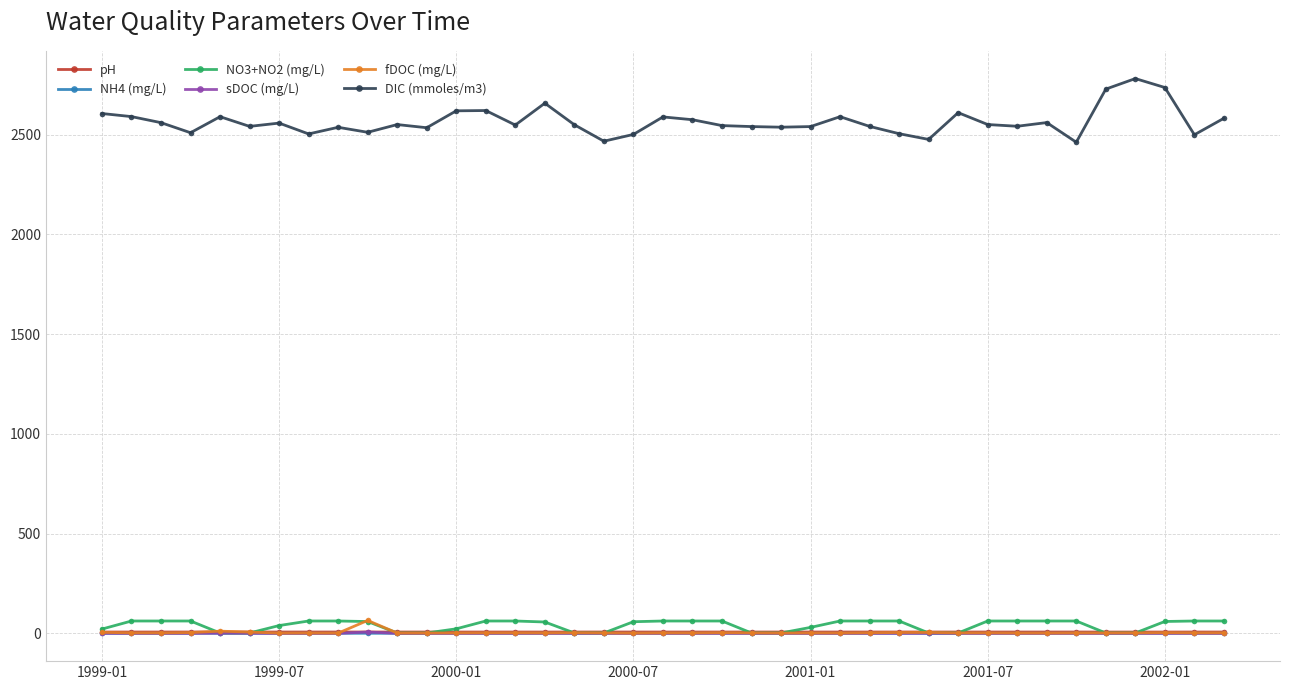

True or false: pH has more than 2 points higher than both neighbors.

True